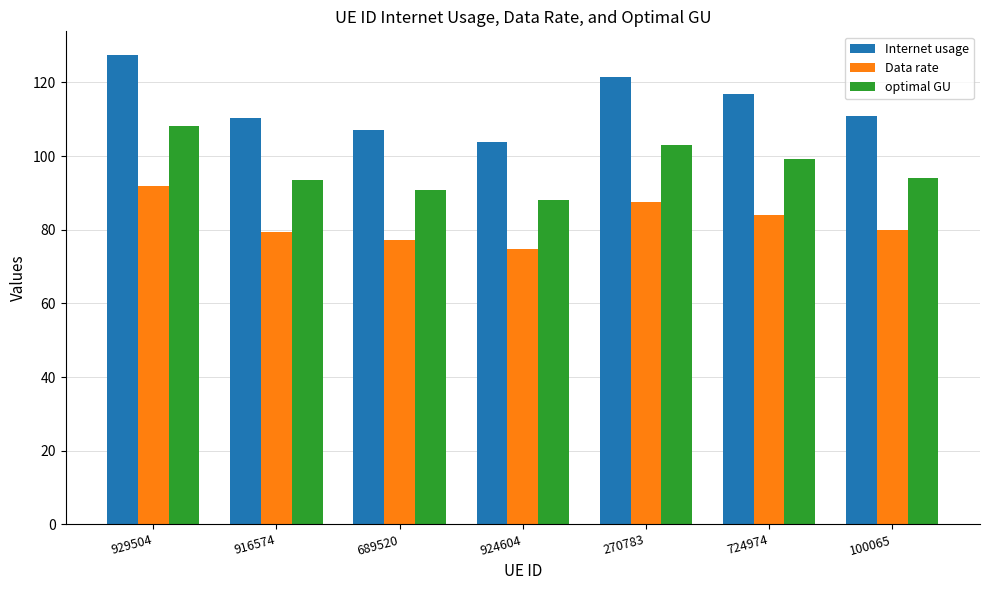

What are all the series names shown in the legend?

Internet usage, Data rate, optimal GU